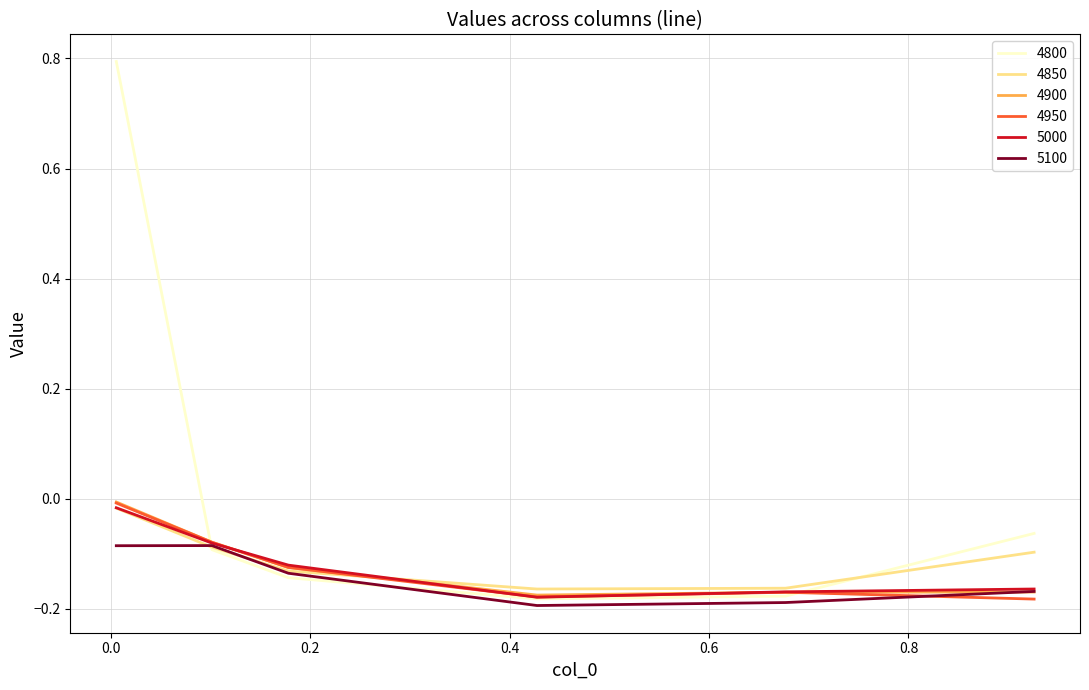

Which series has the largest total across all categories?

4800